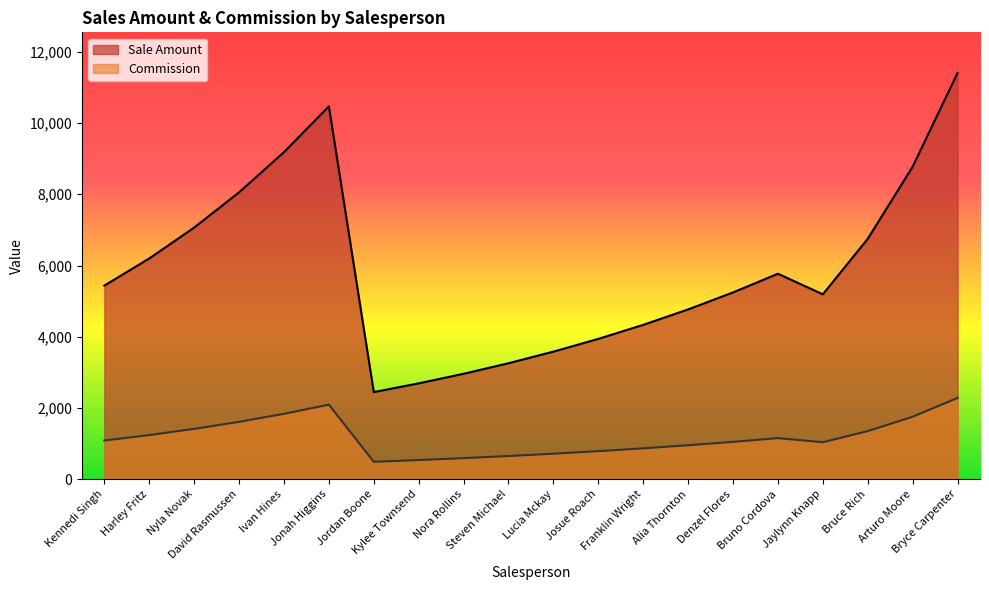

True or false: Sale Amount and Commission intersect in this chart.

False